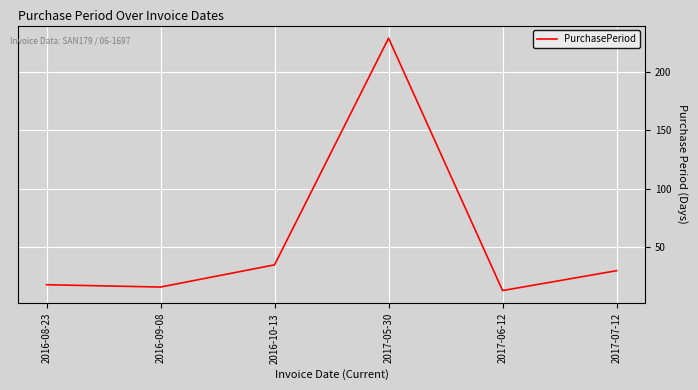

Is this an area chart (filled region under the line)?

No